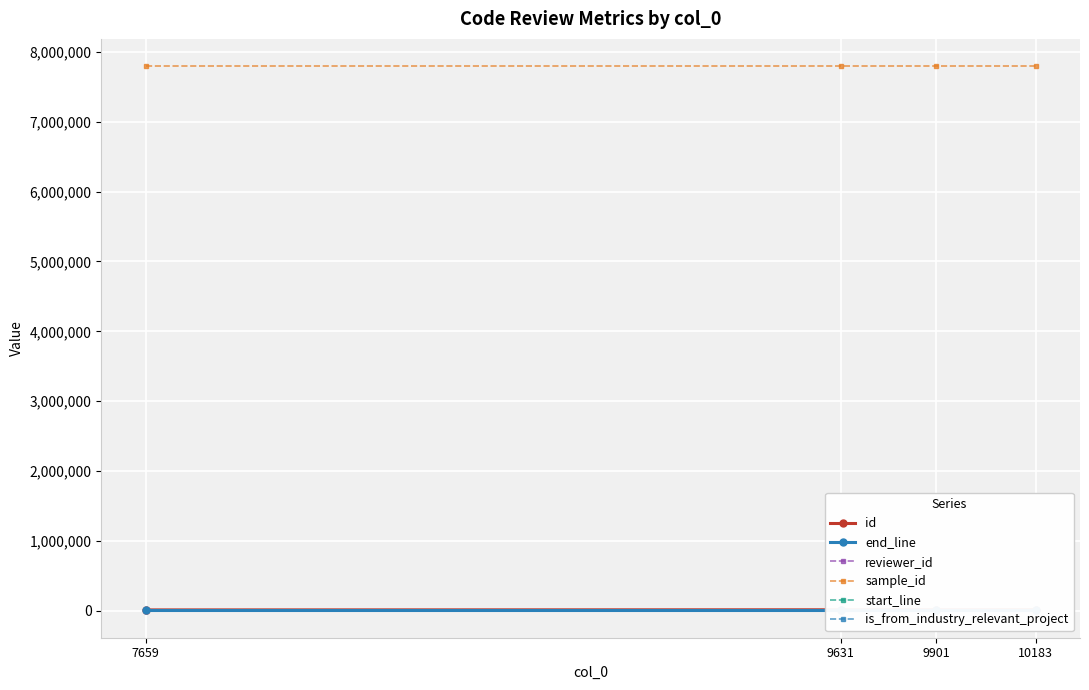

At which category is the sum across all series the highest?

10183